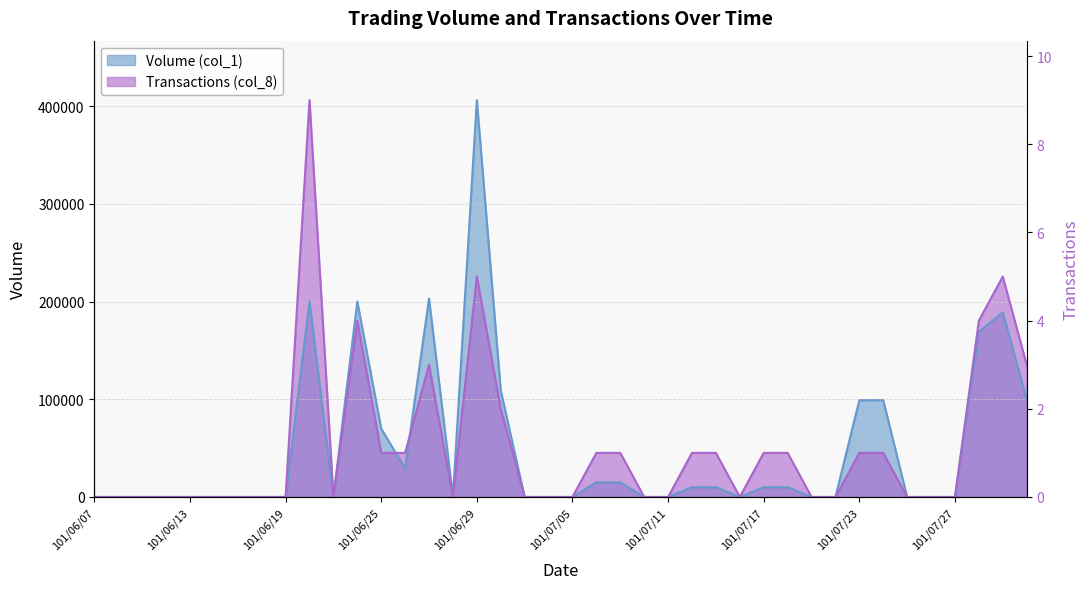

Which series has the largest range (max minus min)?

Volume (col_1)